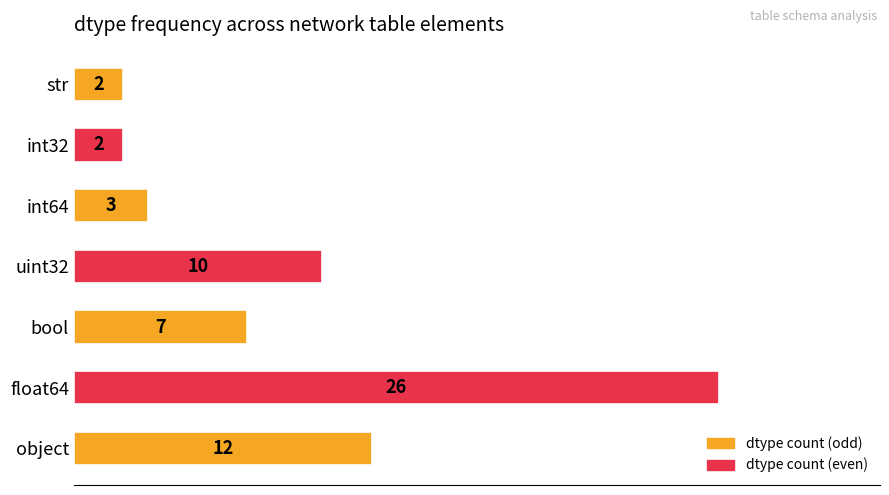

Does the chart contain stacked bars?

No